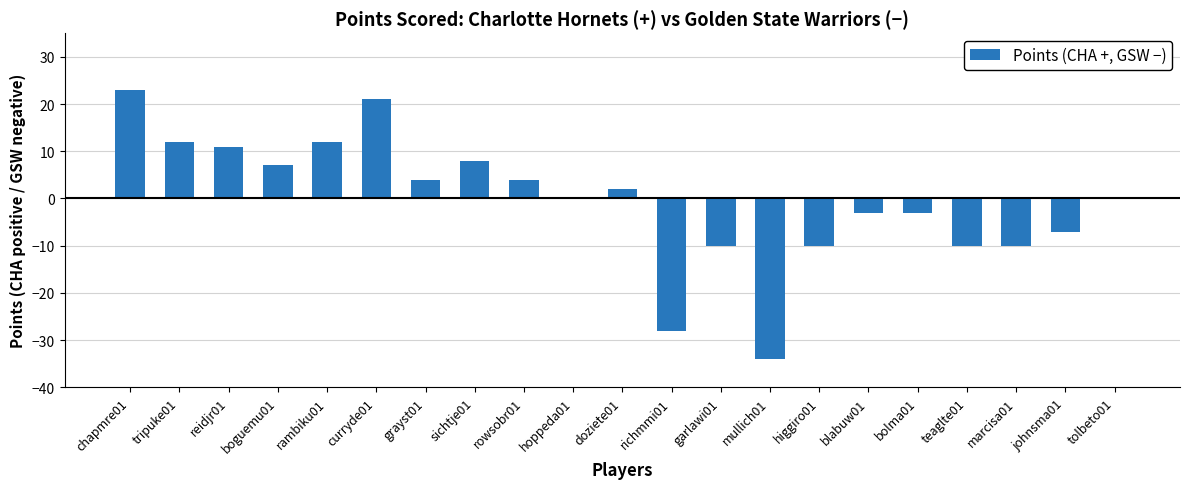

Which category has the highest value across all series?

chapmre01